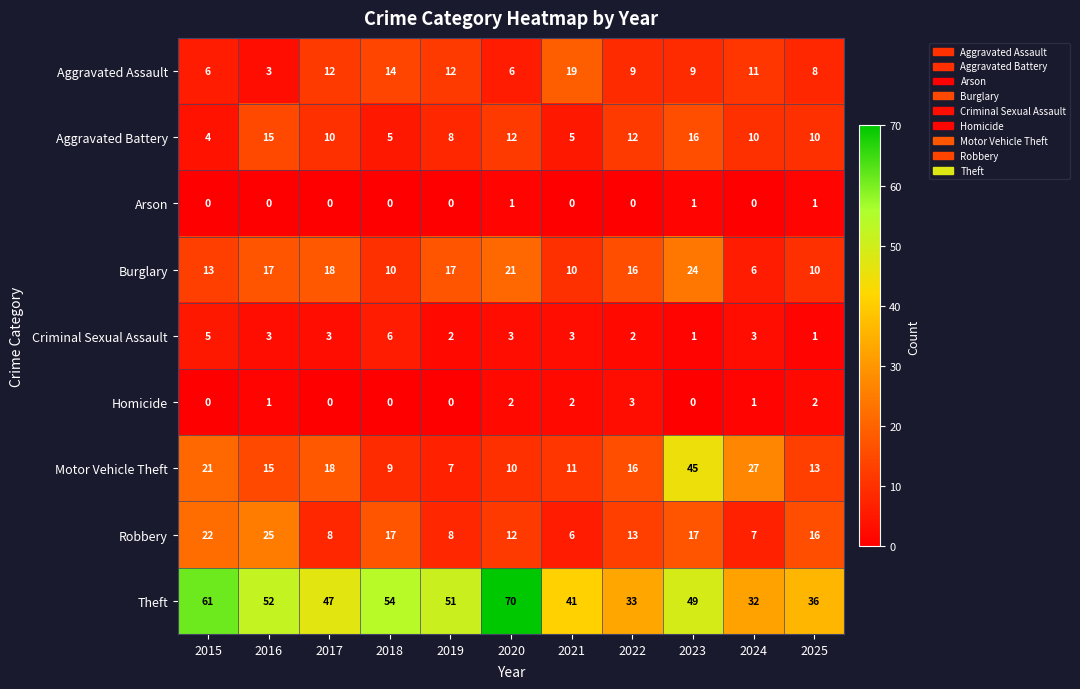

The Burglary series shows 16 at 2022. True or false?

True